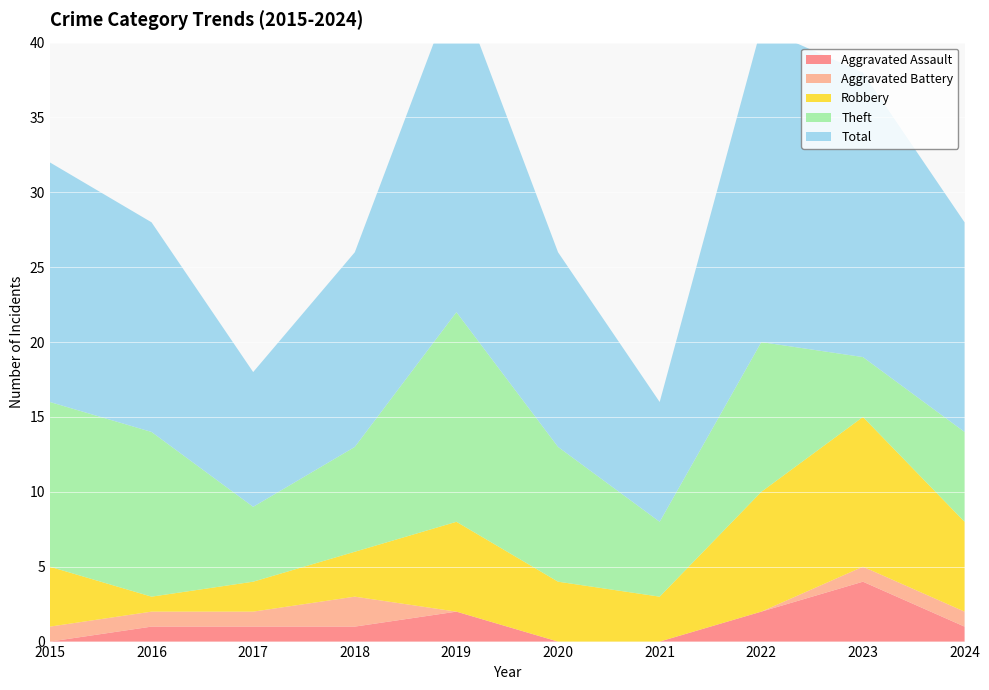

Reading left to right, extract all data points from this chart.

Aggravated Assault: 0	1	1	1	2	0	0	2	4	1
Aggravated Battery: 1	1	1	2	0	0	0	0	1	1
Robbery: 4	1	2	3	6	4	3	8	10	6
Theft: 11	11	5	7	14	9	5	10	4	6
Total: 16	14	9	13	22	13	8	21	19	14